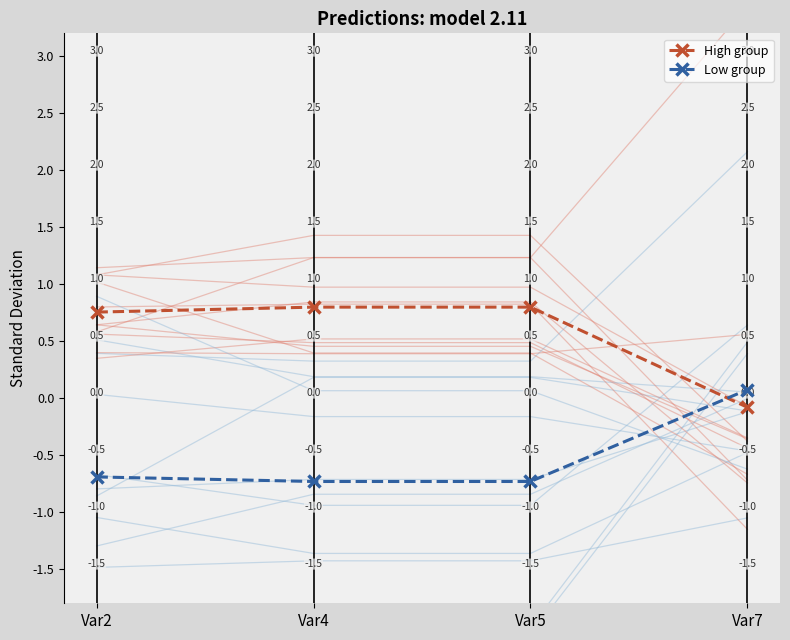

True or false: High group has a value of -0.1 at Var7.

True